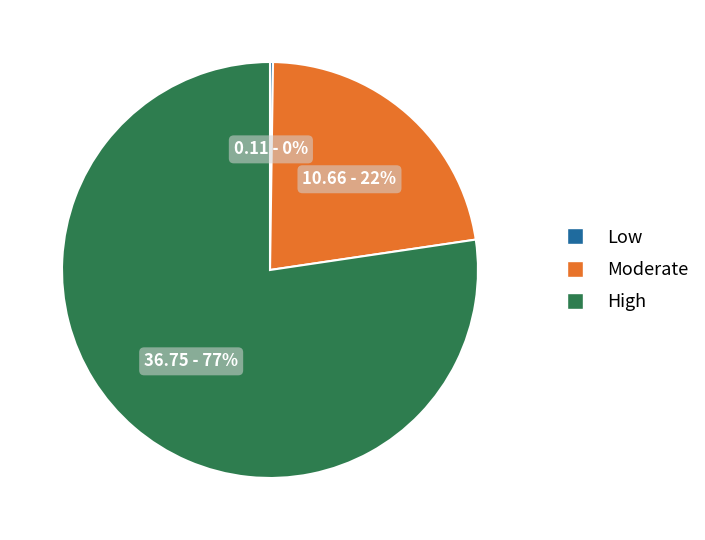

To the nearest percent, what is the average slice percentage?

33%